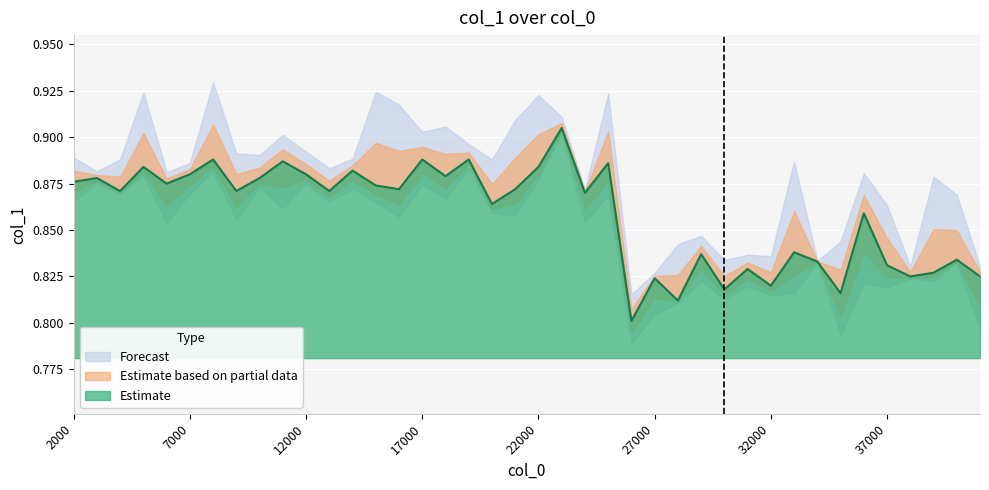

Rank the categories by value from lowest to highest.

26000, 28000, 35000, 30000, 32000, 27000, 38000, 41000, 39000, 31000, 37000, 34000, 40000, 29000, 33000, 36000, 20000, 24000, 4000, 9000, 13000, 16000, 21000, 15000, 6000, 2000, 3000, 10000, 18000, 7000, 12000, 14000, 5000, 22000, 25000, 11000, 8000, 17000, 19000, 23000